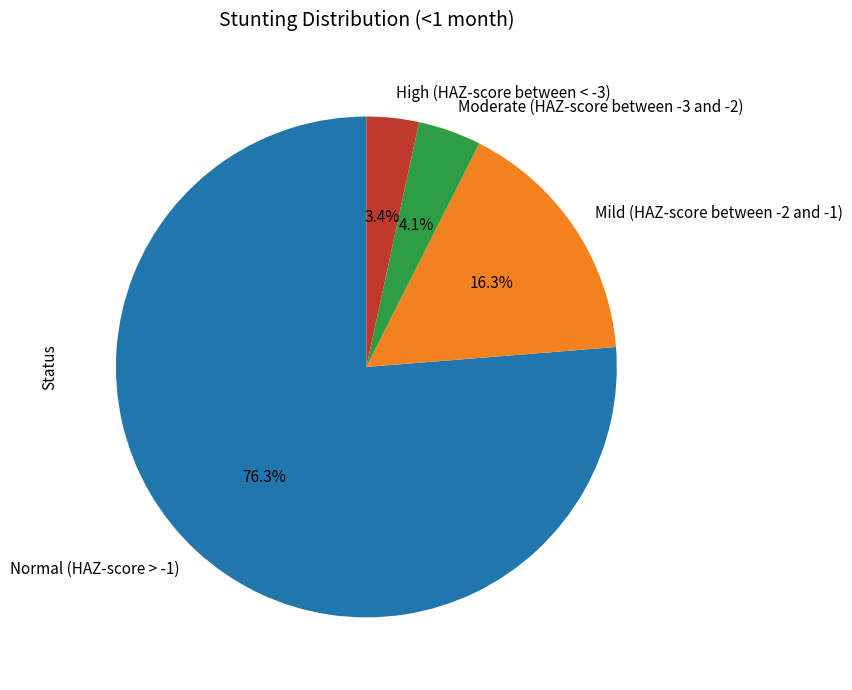

Which slice represents more than half of the pie?

Normal (HAZ-score > -1)